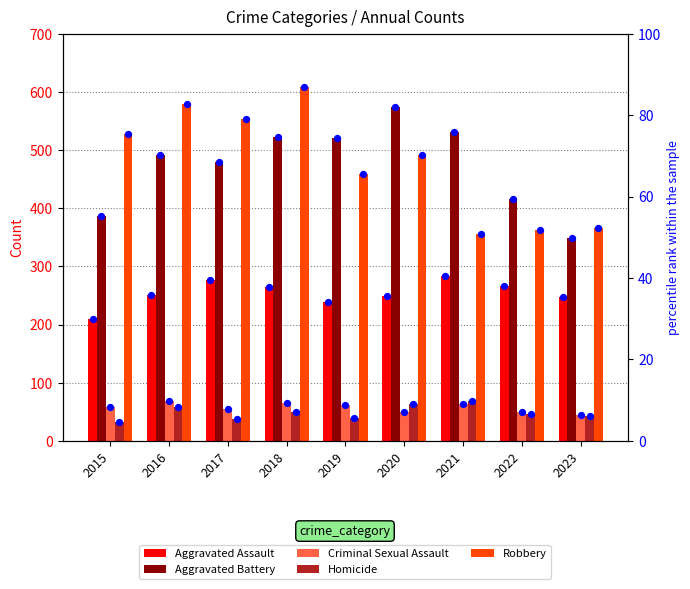

Which series has the largest Y range (max minus min)?

Robbery